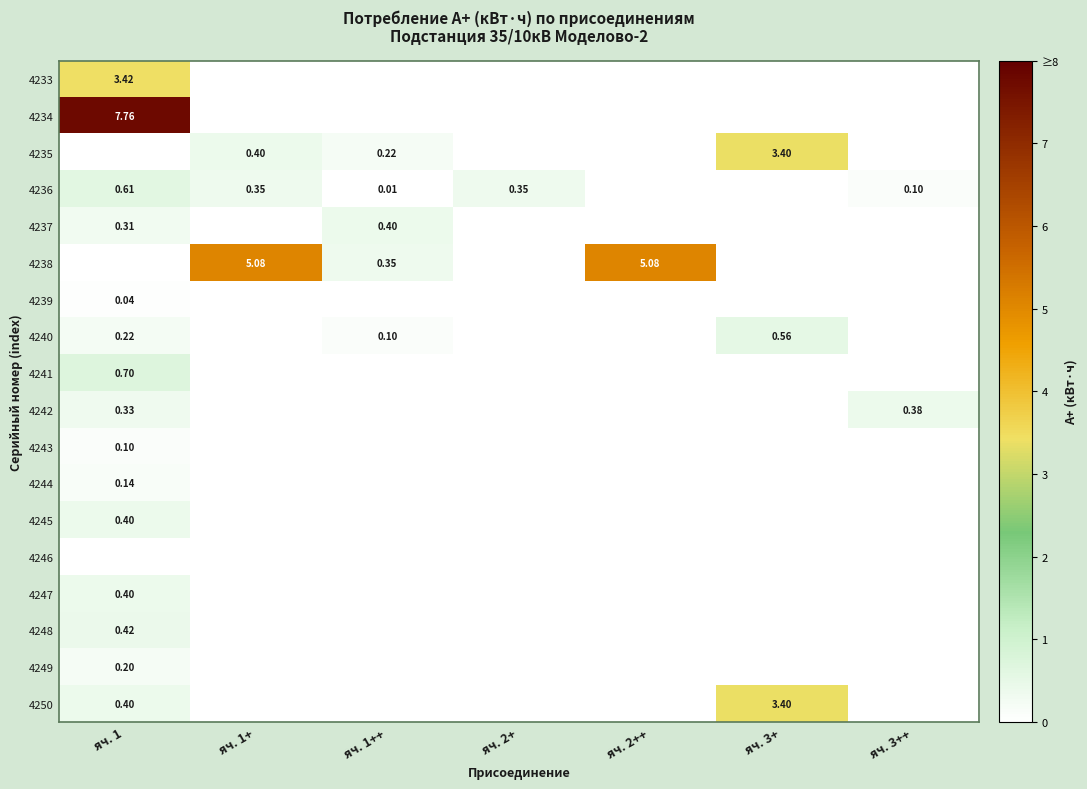

At яч. 1++, list the series in order from smallest to largest.

4233, 4234, 4239, 4241, 4242, 4243, 4244, 4245, 4246, 4247, 4248, 4249, 4250, 4236, 4240, 4235, 4238, 4237